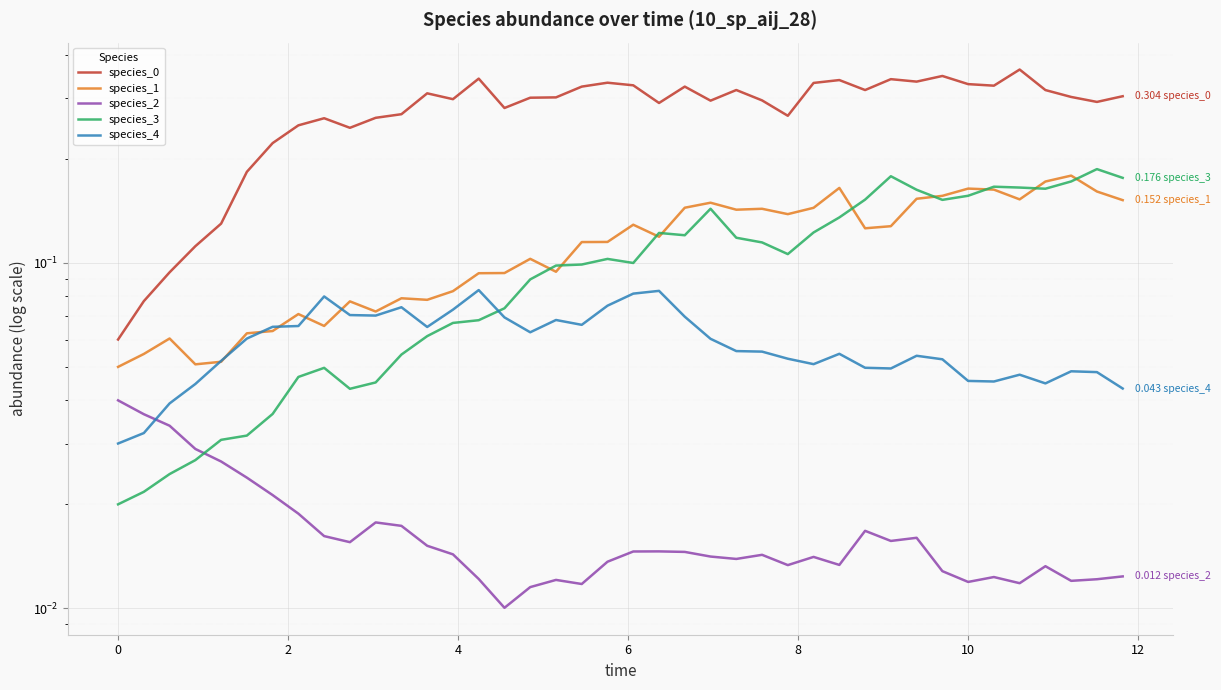

Reading left to right, transcribe all the data shown in this chart.

species_0: 0.1	0.1	0.1	0.1	0.1	0.2	0.2	0.3	0.3	0.2	0.3	0.3	0.3	0.3	0.3	0.3	0.3	0.3	0.3	0.3	0.3	0.3	0.3	0.3	0.3	0.3	0.3	0.3	0.3	0.3	0.3	0.3	0.3	0.3	0.3	0.4	0.3	0.3	0.3	0.3
species_1: 0.1	0.1	0.1	0.1	0.1	0.1	0.1	0.1	0.1	0.1	0.1	0.1	0.1	0.1	0.1	0.1	0.1	0.1	0.1	0.1	0.1	0.1	0.1	0.1	0.1	0.1	0.1	0.1	0.2	0.1	0.1	0.2	0.2	0.2	0.2	0.2	0.2	0.2	0.2	0.2
species_2: 0.0	0.0	0.0	0.0	0.0	0.0	0.0	0.0	0.0	0.0	0.0	0.0	0.0	0.0	0.0	0.0	0.0	0.0	0.0	0.0	0.0	0.0	0.0	0.0	0.0	0.0	0.0	0.0	0.0	0.0	0.0	0.0	0.0	0.0	0.0	0.0	0.0	0.0	0.0	0.0
species_3: 0.0	0.0	0.0	0.0	0.0	0.0	0.0	0.0	0.0	0.0	0.0	0.1	0.1	0.1	0.1	0.1	0.1	0.1	0.1	0.1	0.1	0.1	0.1	0.1	0.1	0.1	0.1	0.1	0.1	0.2	0.2	0.2	0.2	0.2	0.2	0.2	0.2	0.2	0.2	0.2
species_4: 0.0	0.0	0.0	0.0	0.1	0.1	0.1	0.1	0.1	0.1	0.1	0.1	0.1	0.1	0.1	0.1	0.1	0.1	0.1	0.1	0.1	0.1	0.1	0.1	0.1	0.1	0.1	0.1	0.1	0.0	0.0	0.1	0.1	0.0	0.0	0.0	0.0	0.0	0.0	0.0